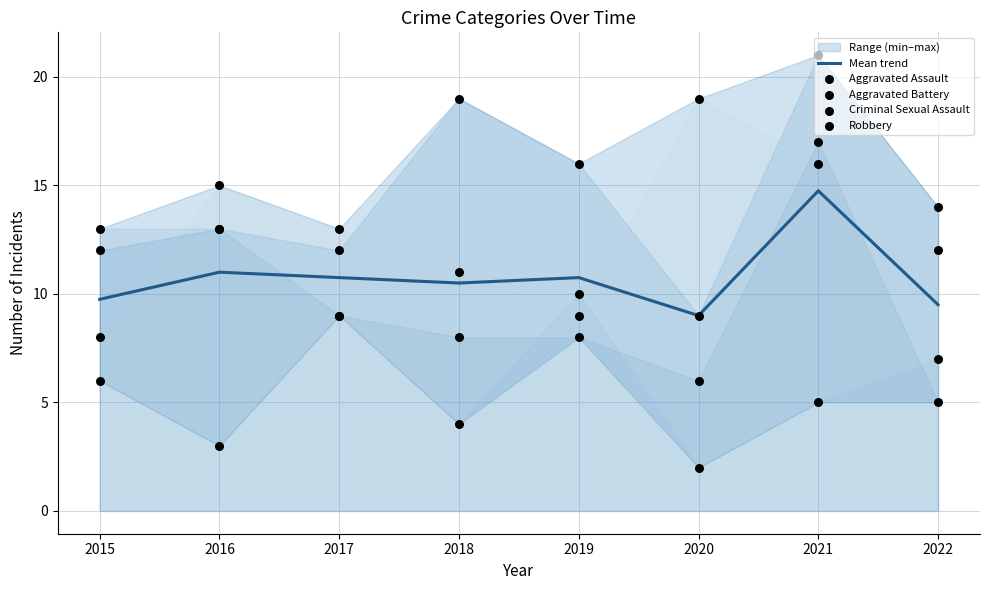

Which series contains the lowest Y value?

Criminal Sexual Assault